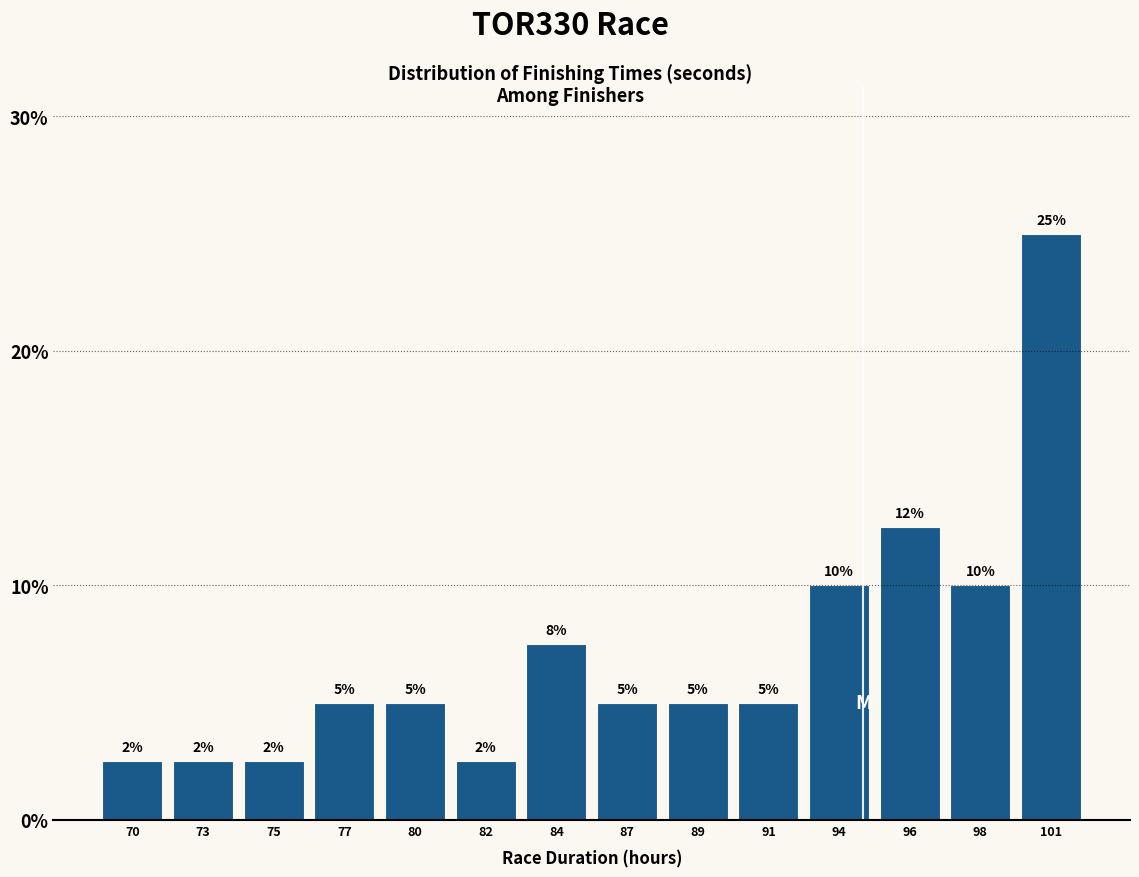

What is the difference between the values at 94 and 80?

5.0